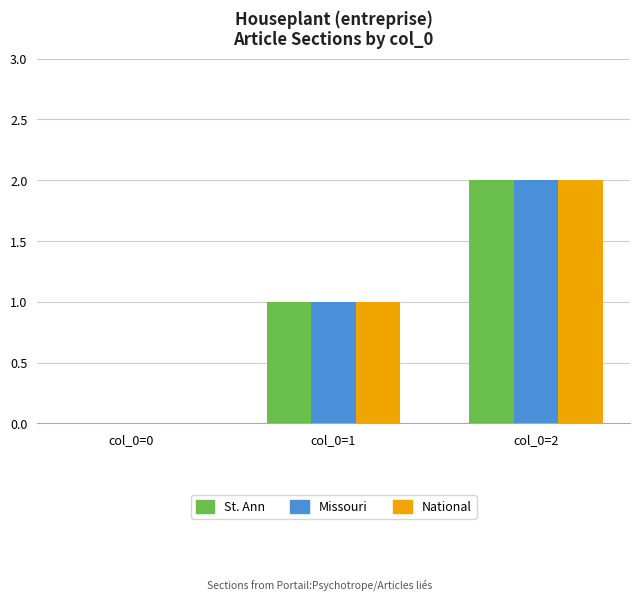

The value of National at col_0=2 is 1. True or false?

False